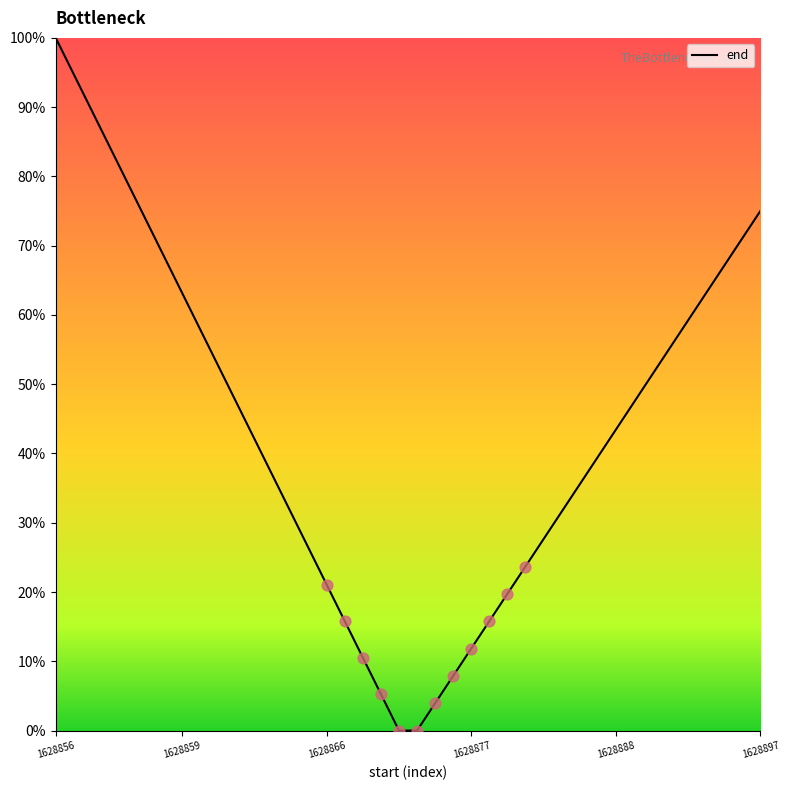

What is the maximum value shown in the chart?

100.0